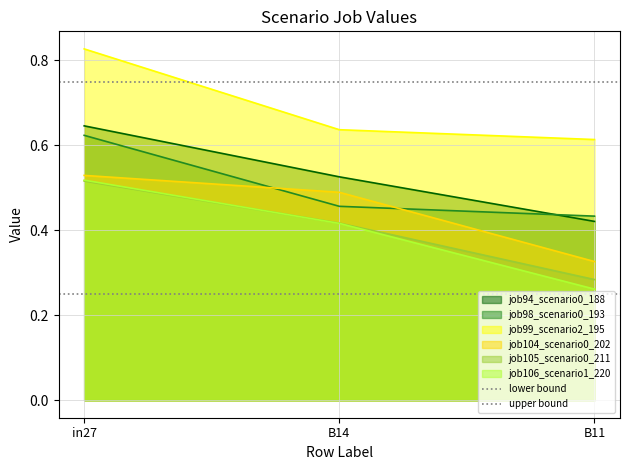

The value of job94_scenario0_188 at B11 is 0.2. True or false?

False